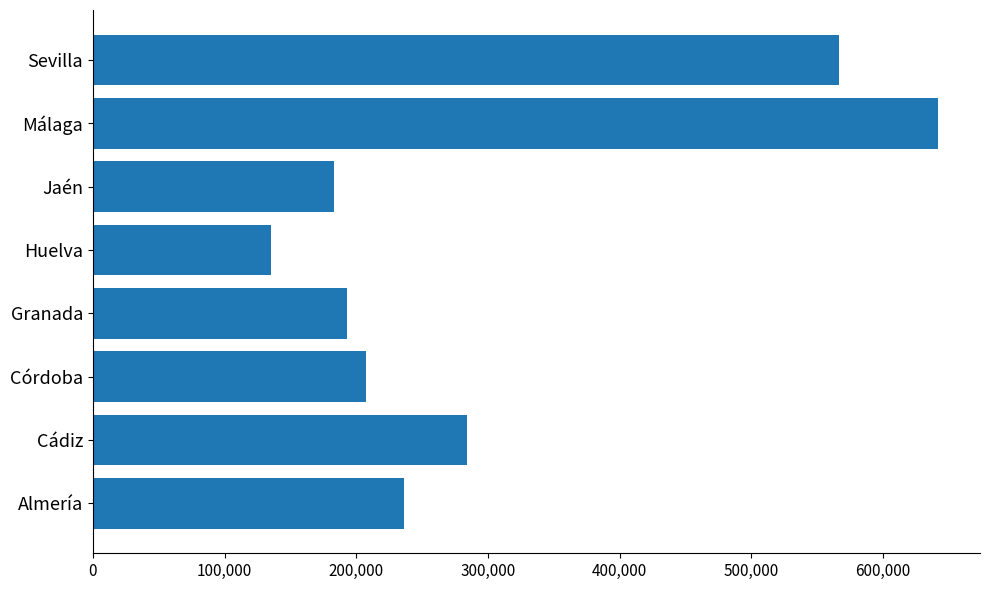

What is the minimum value shown in the chart?

135392